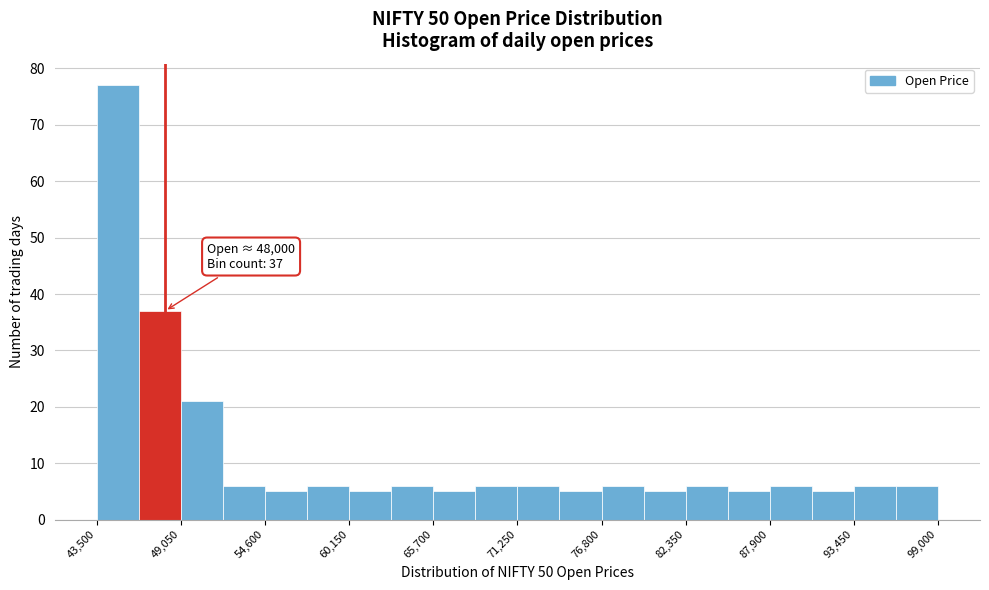

Read against the x-axis, roughly where is the centre of the tallest bar?

45000